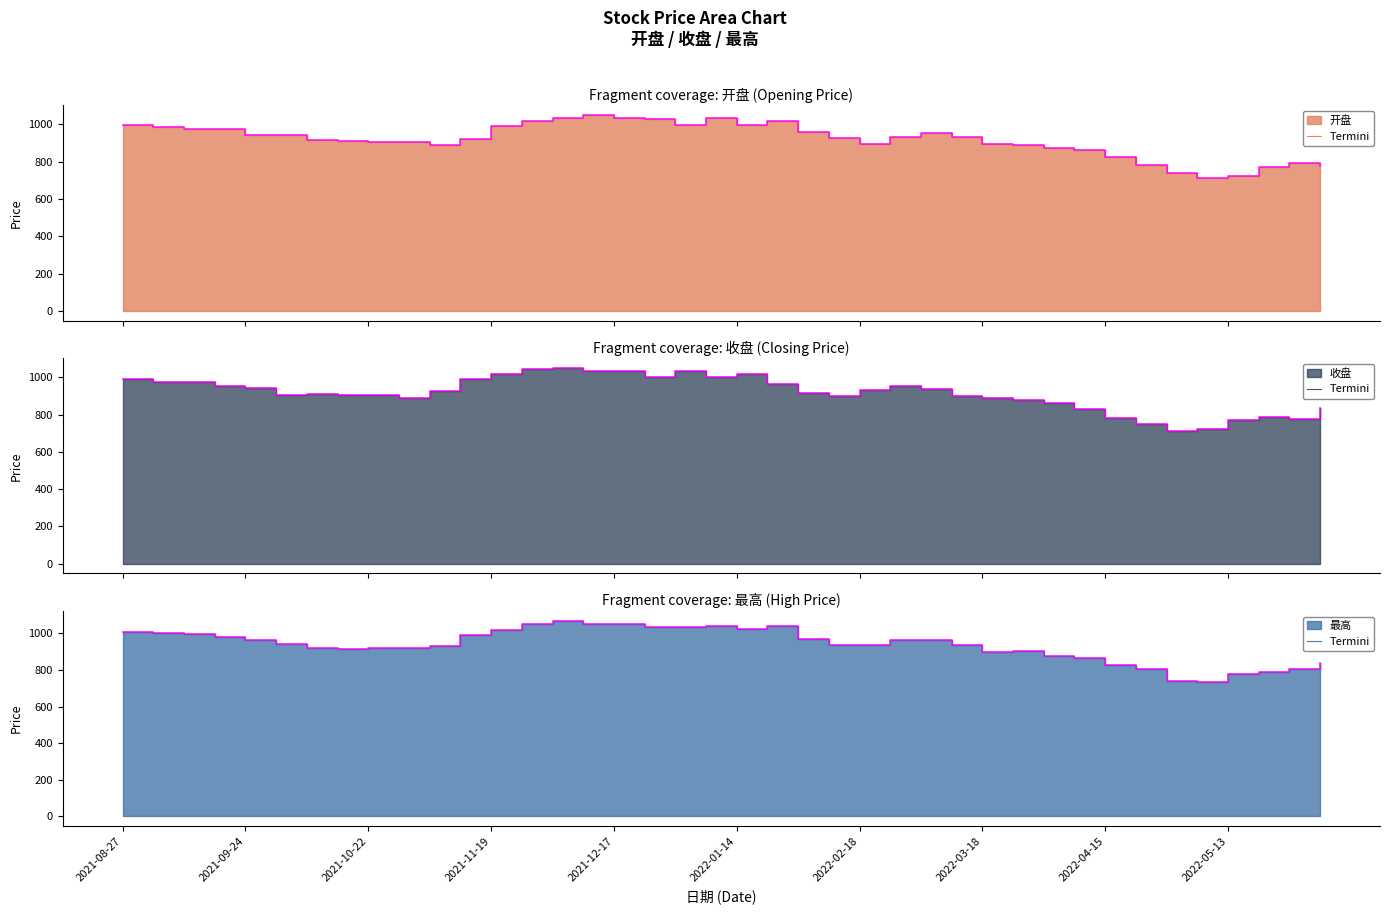

What is the sum of the 收盘 values at 2022-03-11 and 2022-04-01?

1760.3